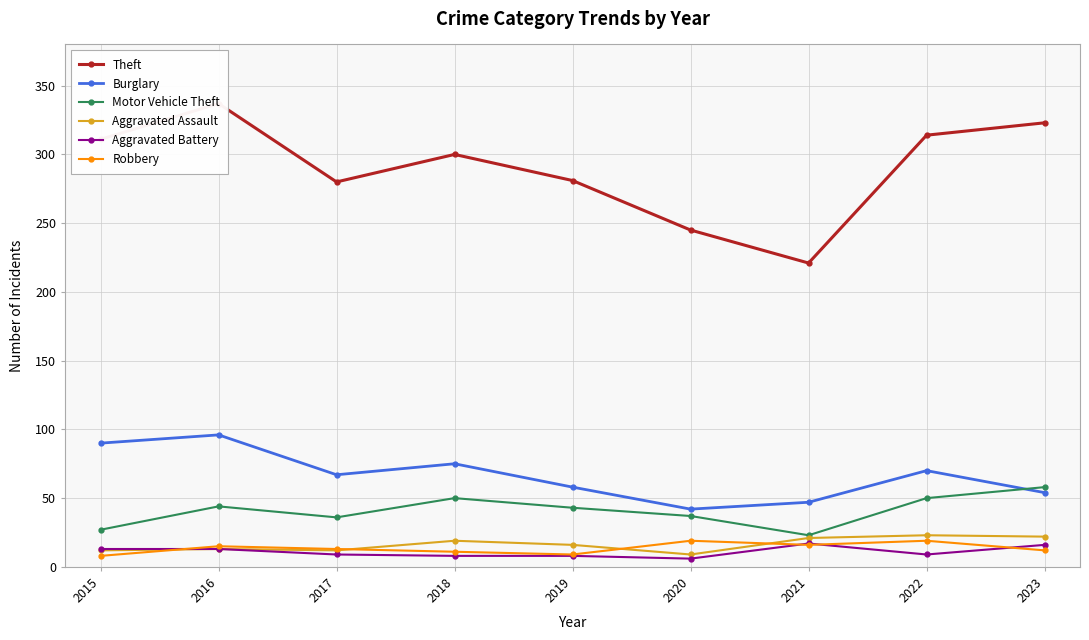

Which category has the highest value across all series?

2016